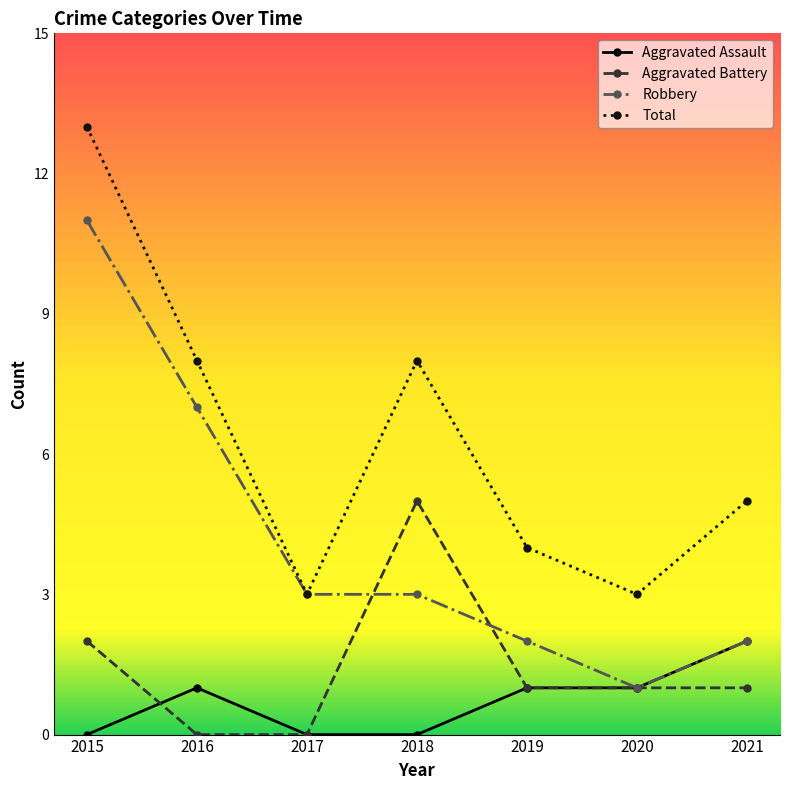

List the series in order of their peak value, lowest first.

Aggravated Assault, Aggravated Battery, Robbery, Total